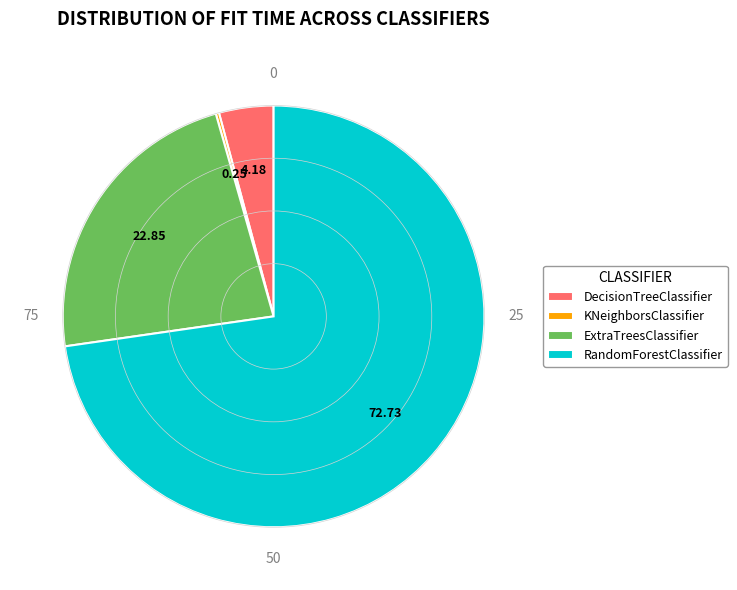

Which slice represents more than half of the pie?

RandomForestClassifier